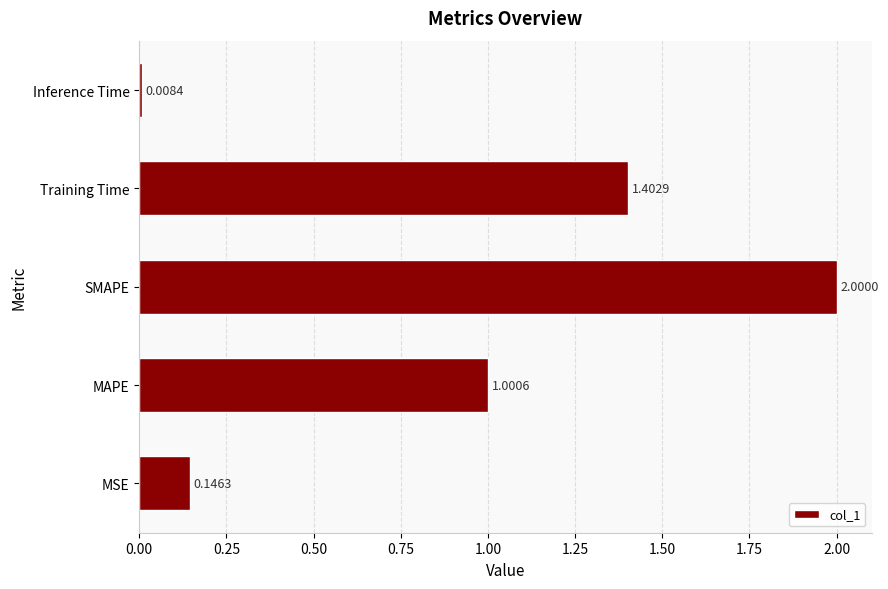

Where is the data nearest to the value 1?

MAPE